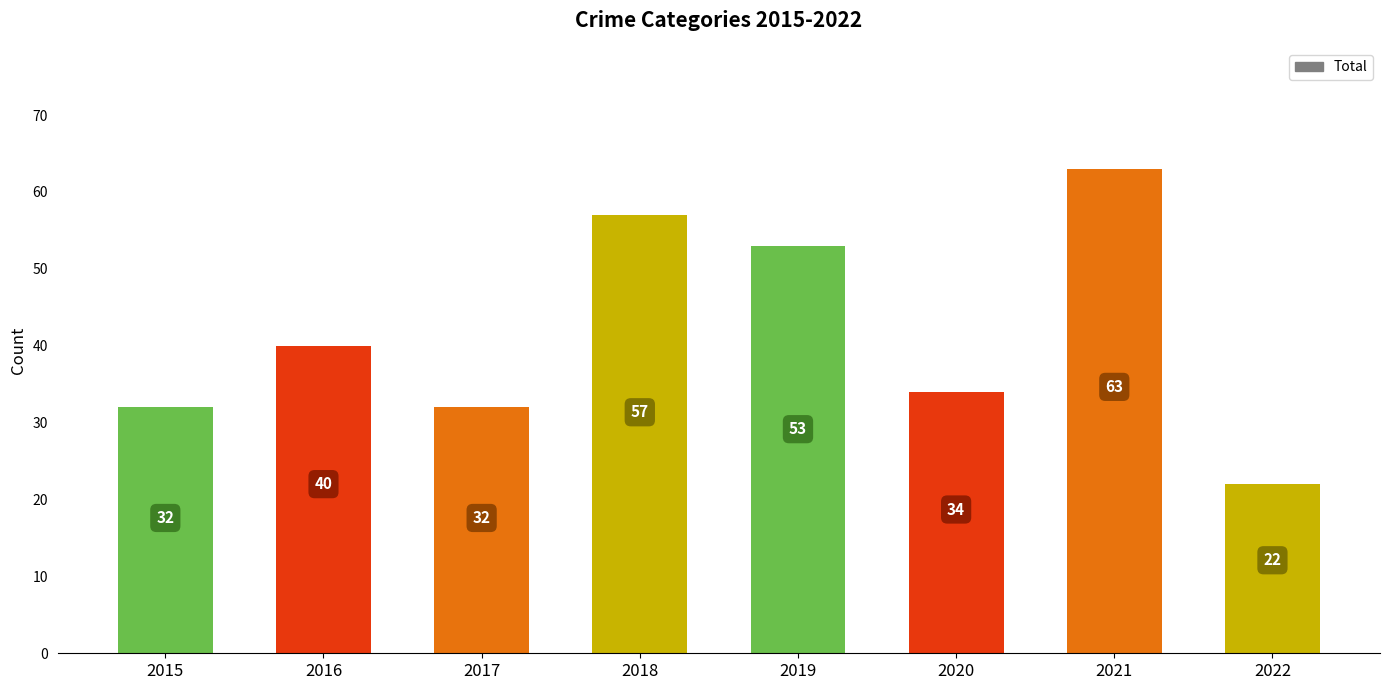

Which series changed the most between 2016 and 2022?

Total